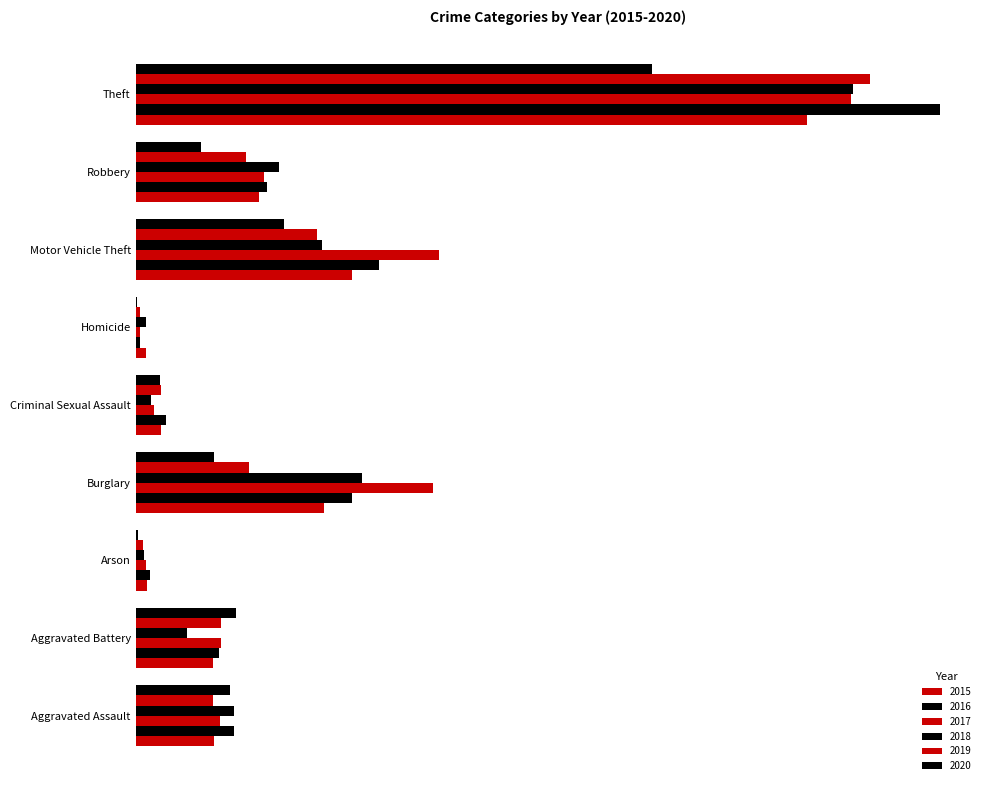

The 2019 series shows 37 at Aggravated Assault. True or false?

False